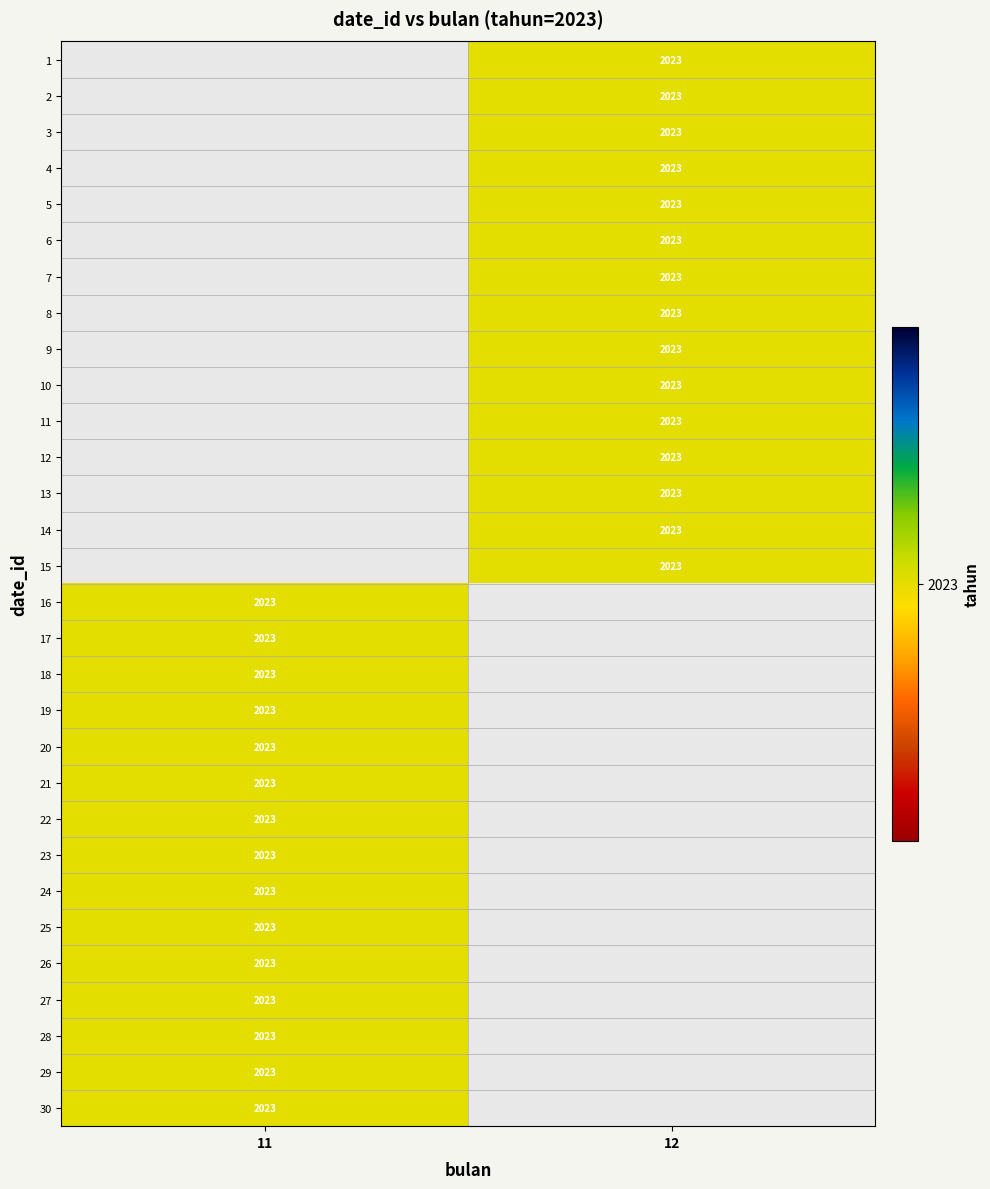

Which has a higher value, 12 or 11?

11